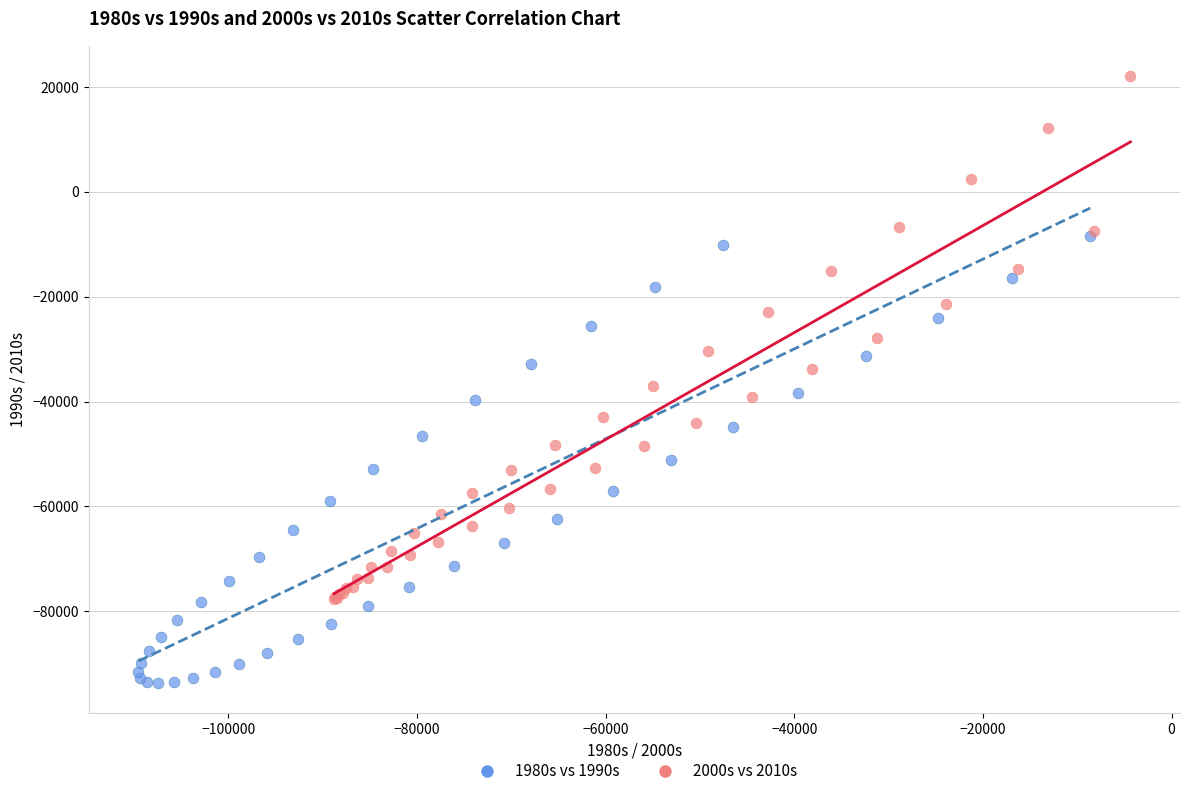

Which series has the largest Y range (max minus min)?

2000s vs 2010s